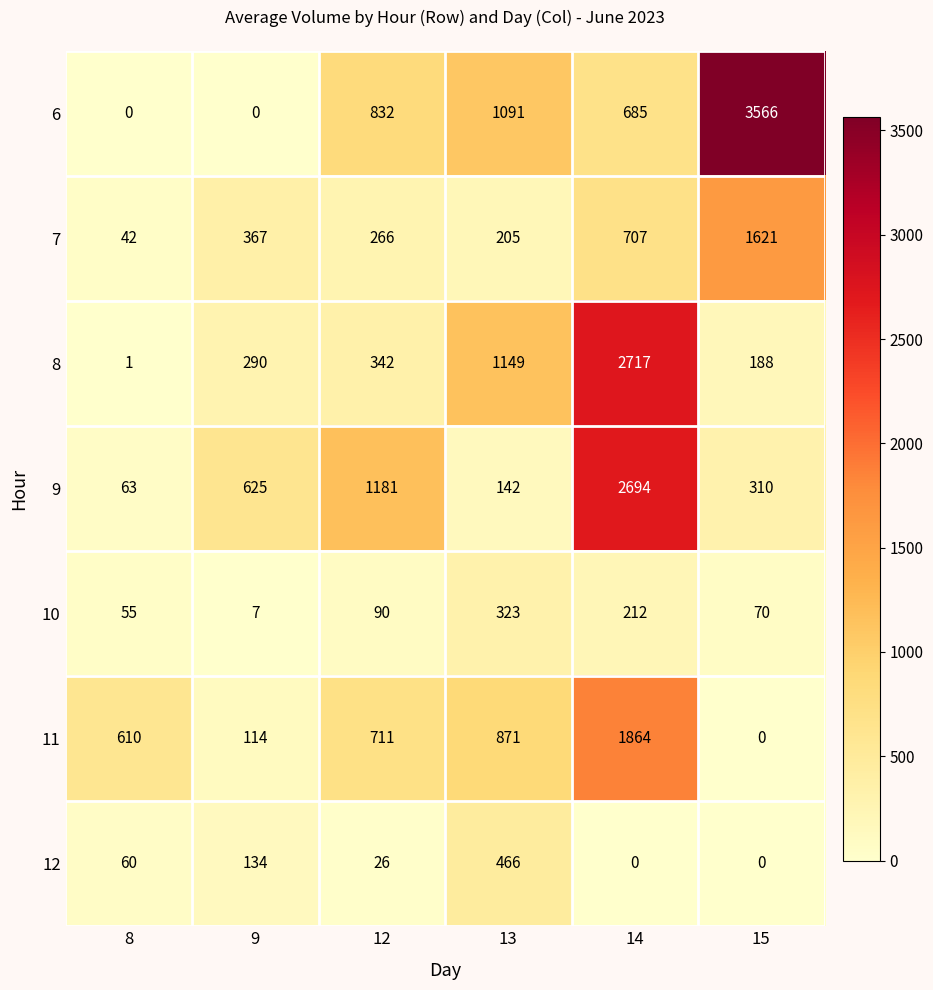

What is the sum of all 6 values?

6174